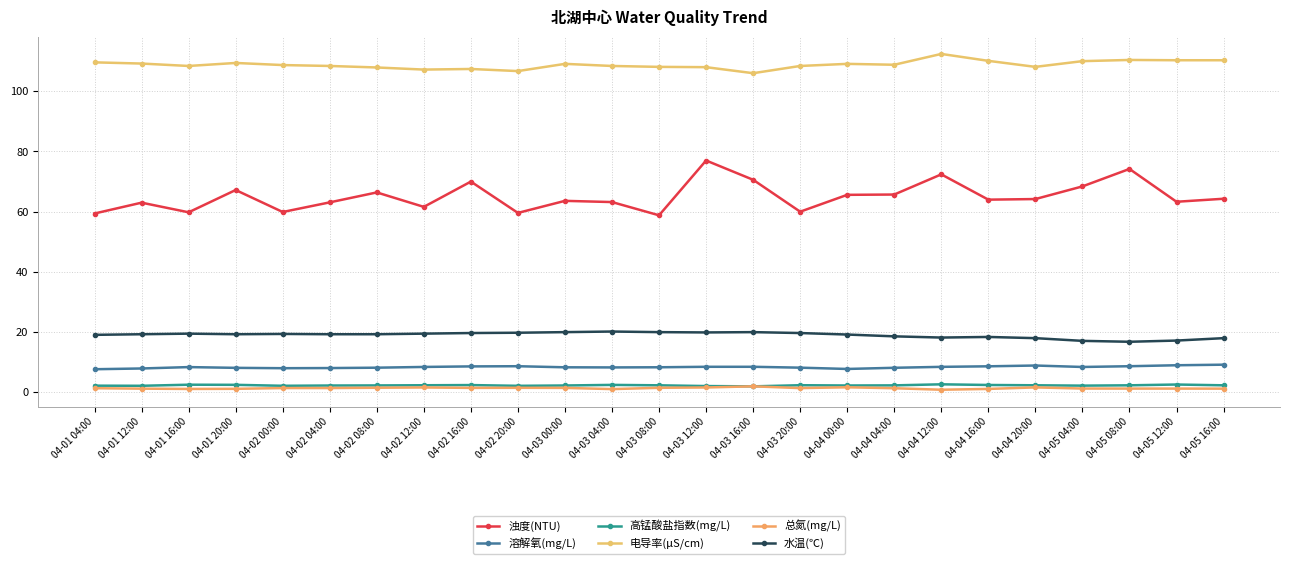

What is the smallest value displayed?

0.9